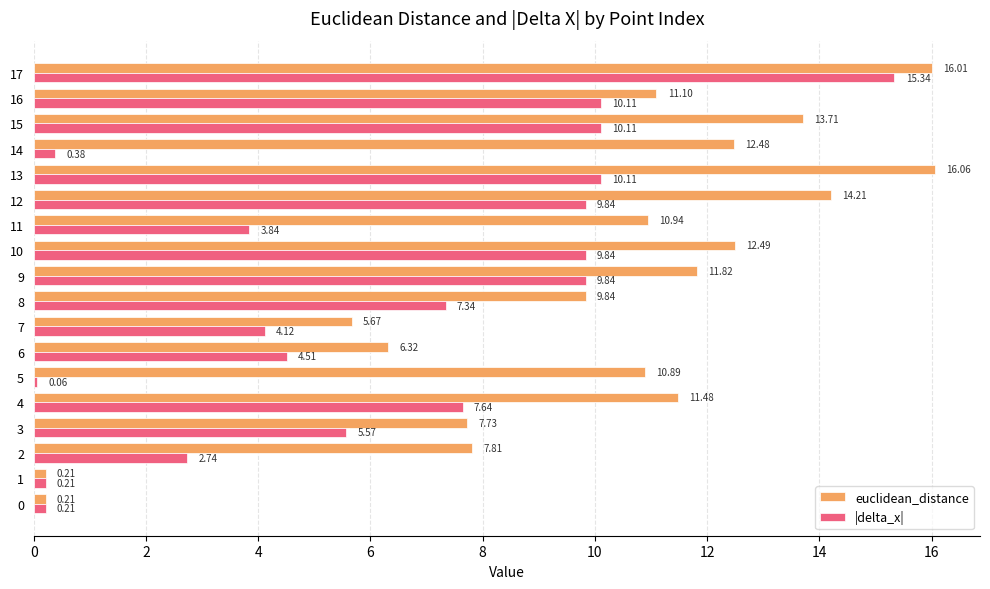

At which category is the sum across all series the highest?

17